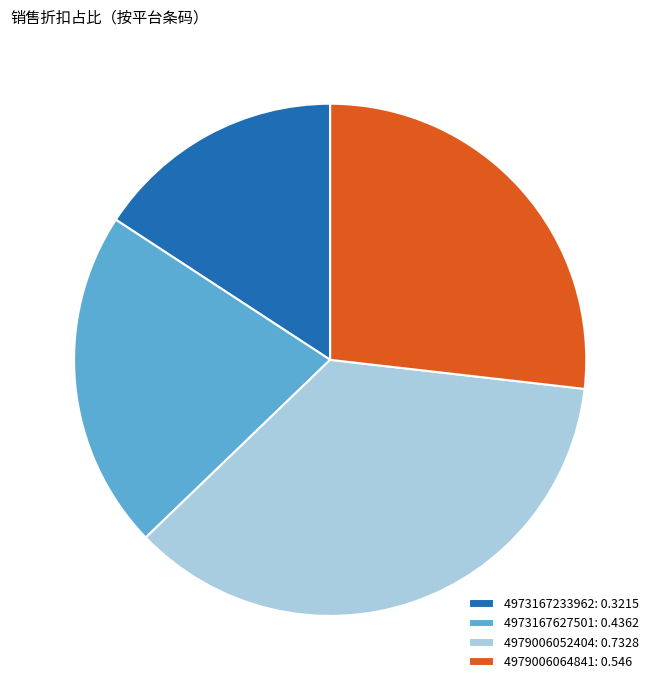

Which category has the smallest portion of the pie?

4973167233962